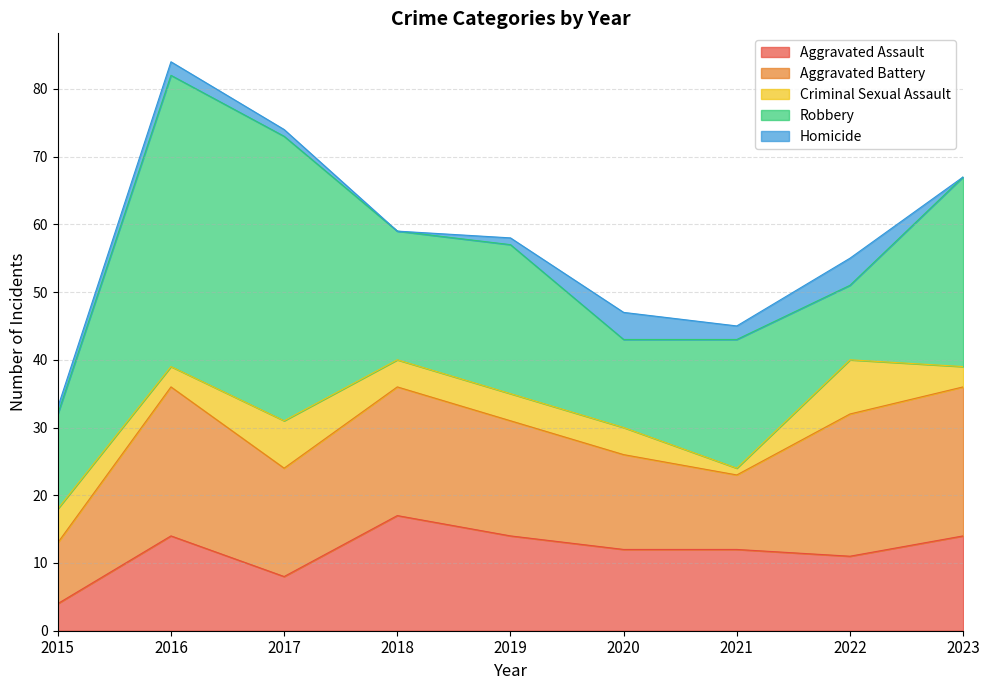

At which label does Criminal Sexual Assault reach its minimum?

2021